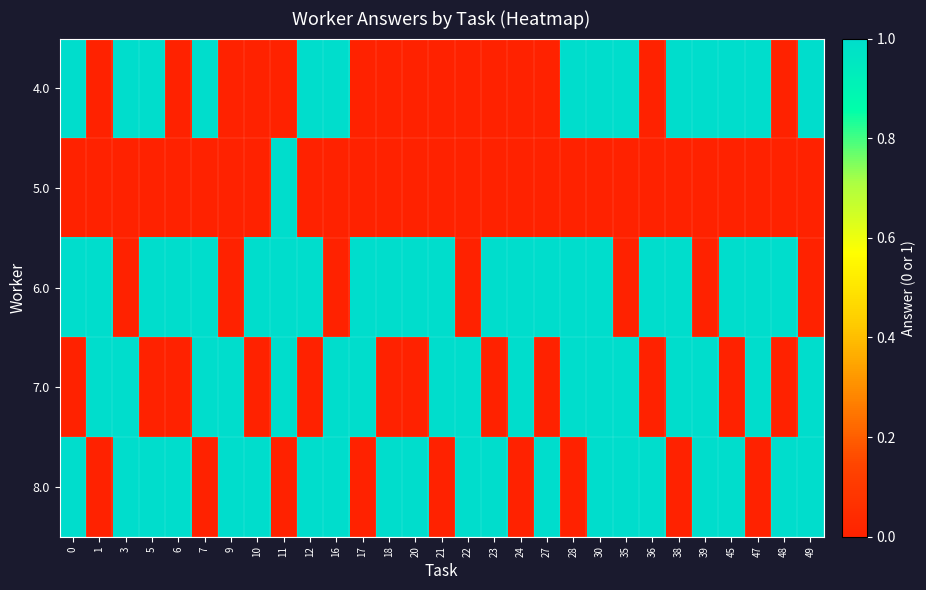

Which series has the widest spread of values?

4.0